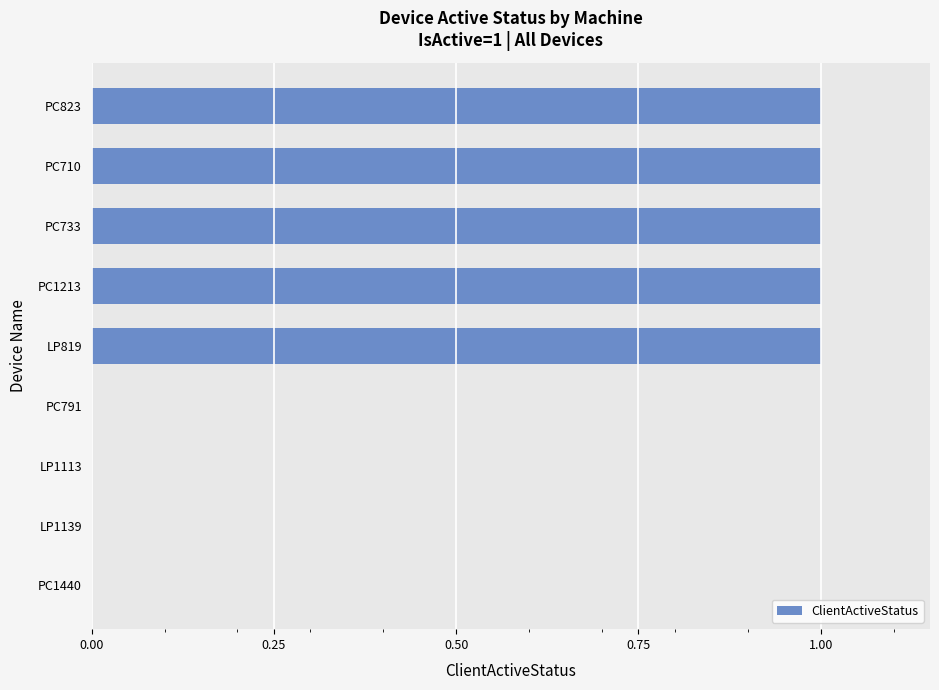

What is the average value?

1